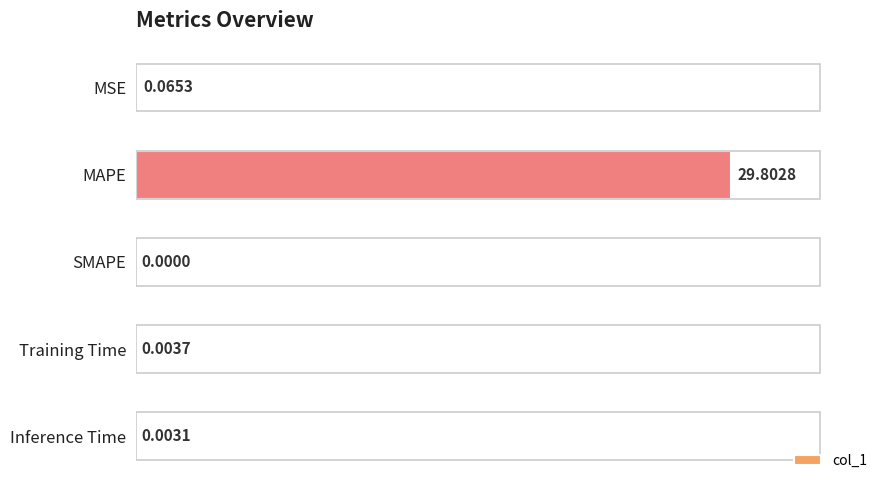

Which label corresponds to the largest value in the chart?

MAPE